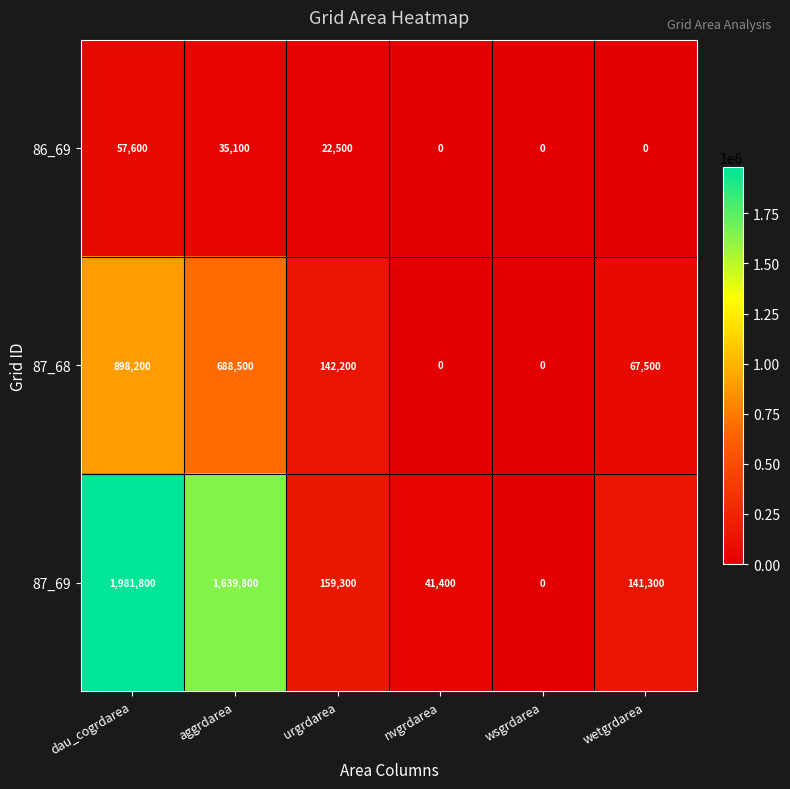

How many data points does each series have?

6